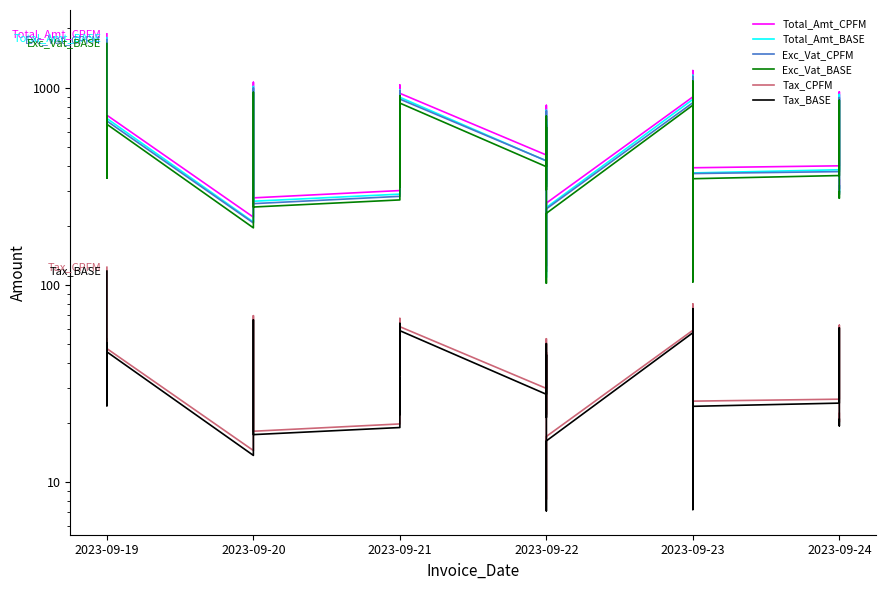

What are all the series names shown in the legend?

Total_Amt_CPFM, Total_Amt_BASE, Exc_Vat_CPFM, Exc_Vat_BASE, Tax_CPFM, Tax_BASE